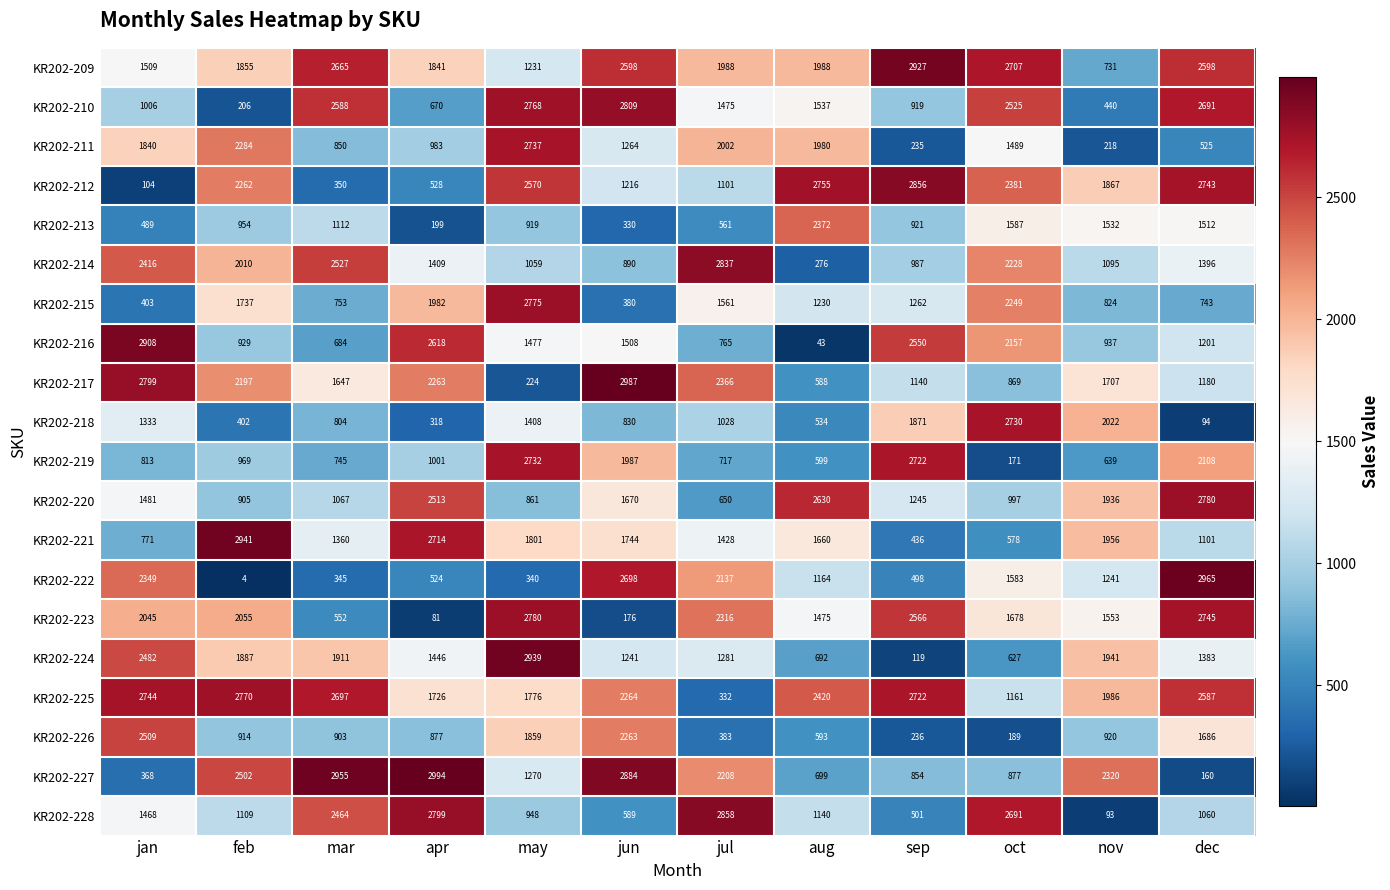

What is the sum of the KR202-215 values at mar and sep?

2015